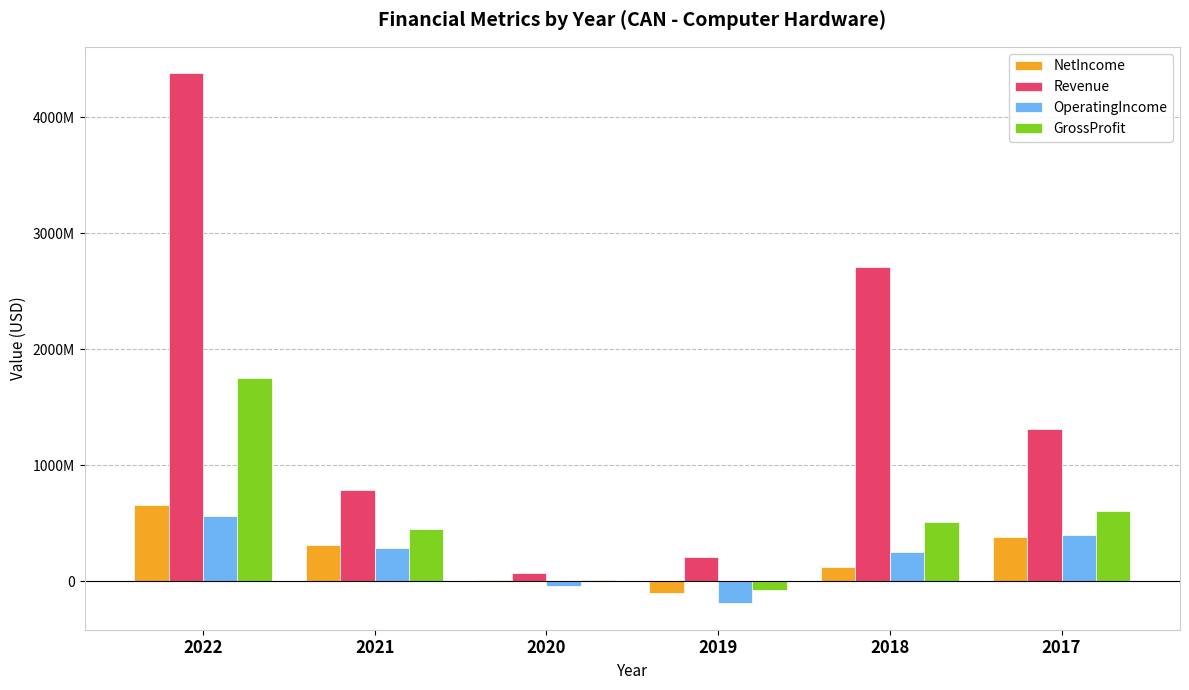

Are the bars horizontal?

No